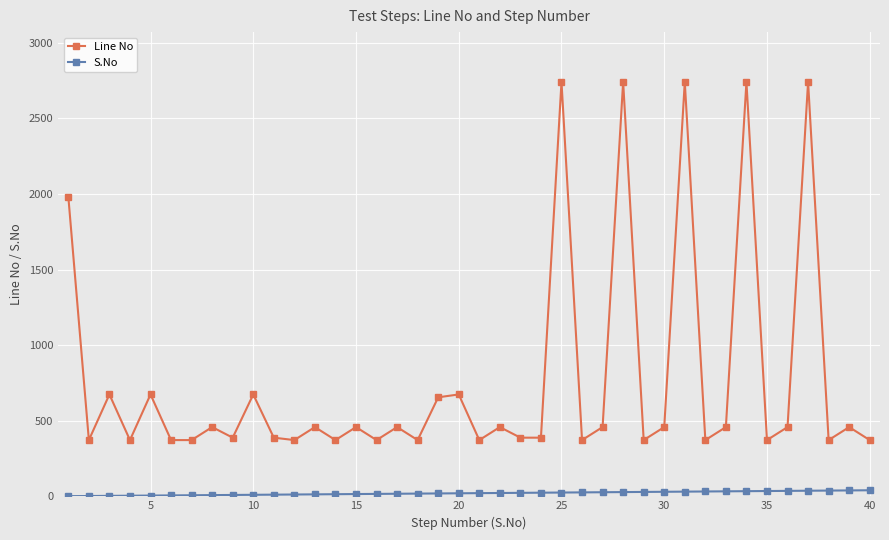

Rank the series by their maximum value, from lowest to highest.

S.No, Line No